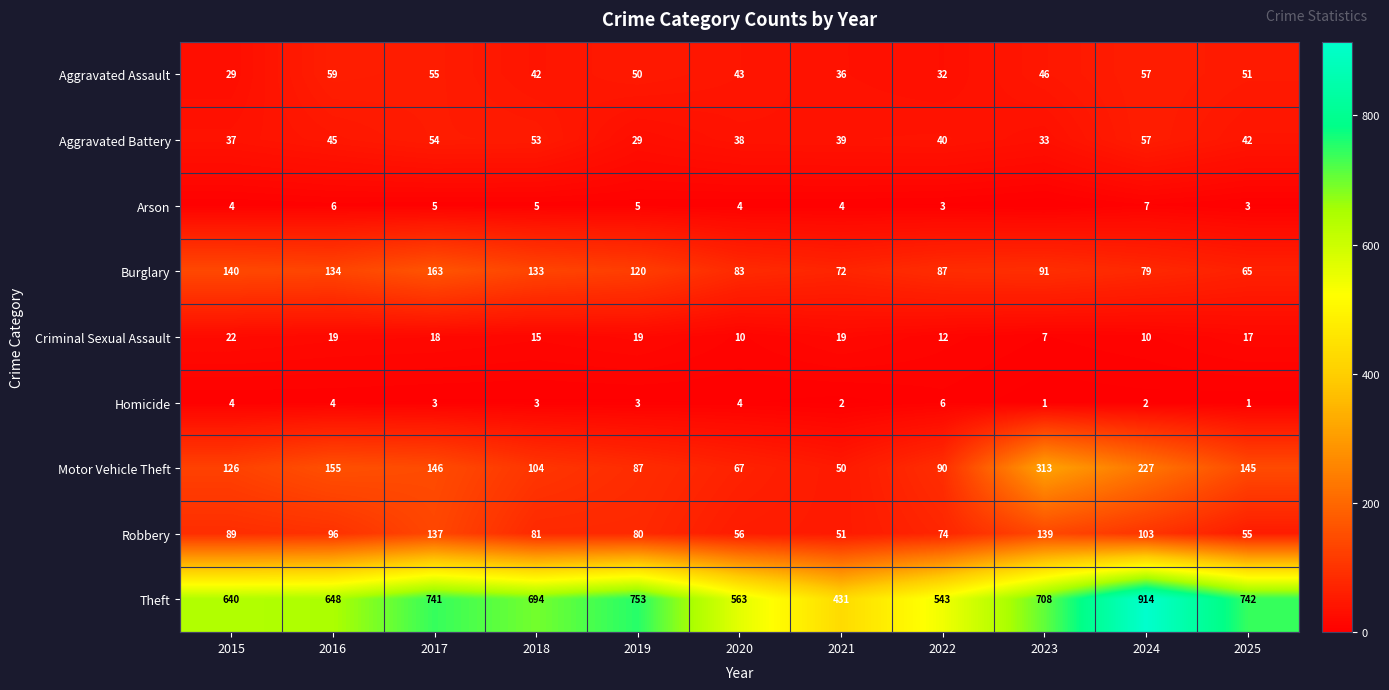

What value does the Robbery series have at 2020?

56